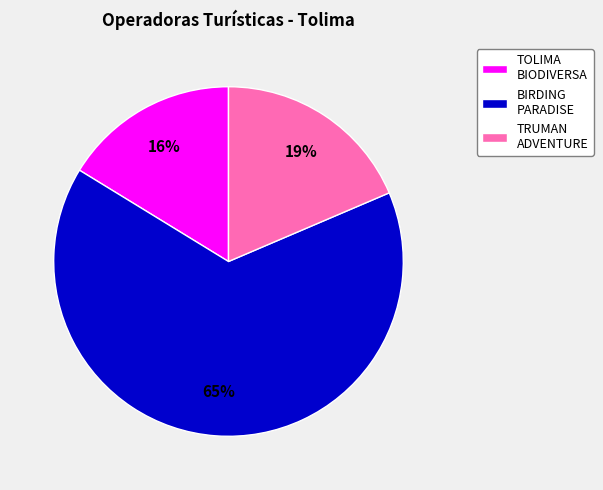

Count the number of slices in the pie.

3